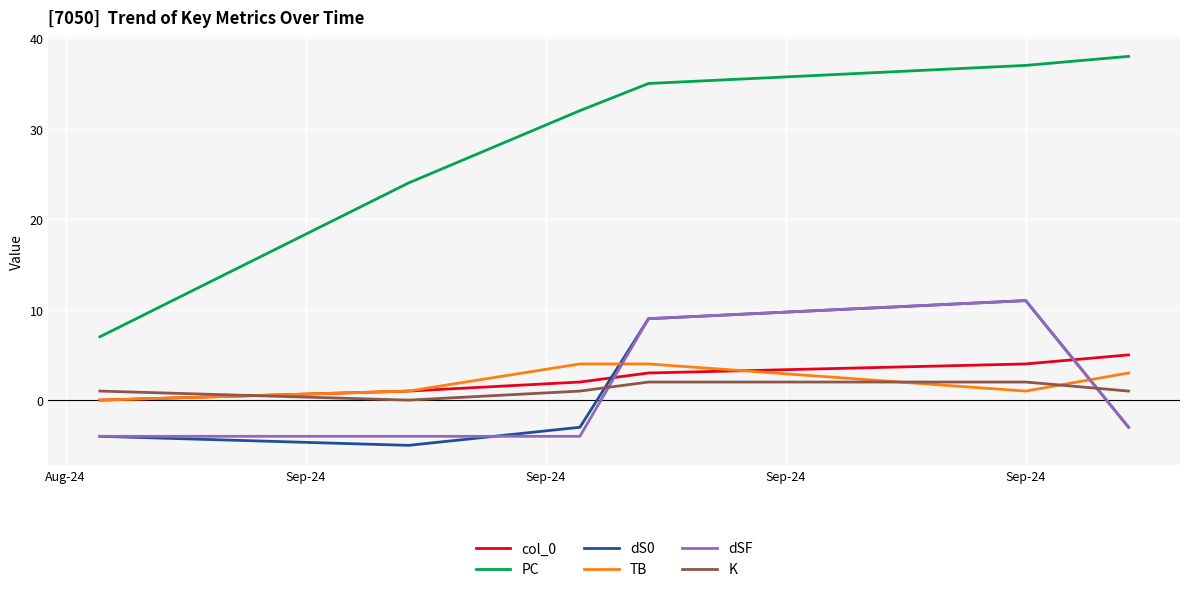

Which series has the largest range (max minus min)?

PC